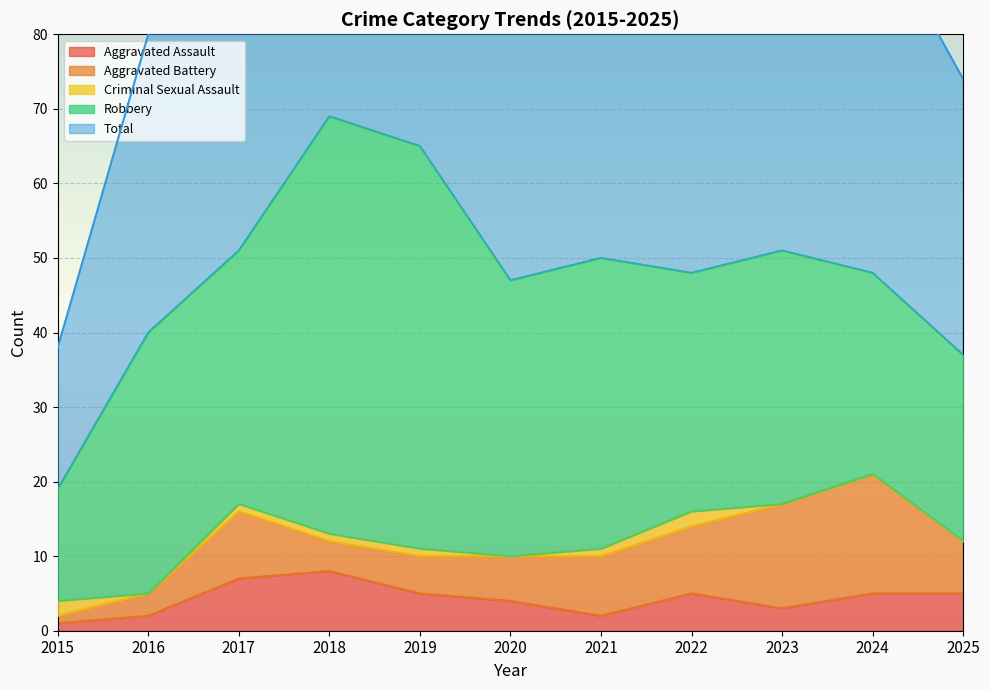

Reading left to right, transcribe all the data shown in this chart.

Aggravated Assault: 2015=1	2016=2	2017=7	2018=8	2019=5	2020=4	2021=2	2022=5	2023=3	2024=5	2025=5
Aggravated Battery: 2015=1	2016=3	2017=9	2018=4	2019=5	2020=6	2021=8	2022=9	2023=14	2024=16	2025=7
Criminal Sexual Assault: 2015=2	2016=0	2017=1	2018=1	2019=1	2020=0	2021=1	2022=2	2023=0	2024=0	2025=0
Robbery: 2015=15	2016=35	2017=34	2018=56	2019=54	2020=37	2021=39	2022=32	2023=34	2024=27	2025=25
Total: 2015=19	2016=40	2017=51	2018=69	2019=65	2020=47	2021=50	2022=49	2023=51	2024=48	2025=37